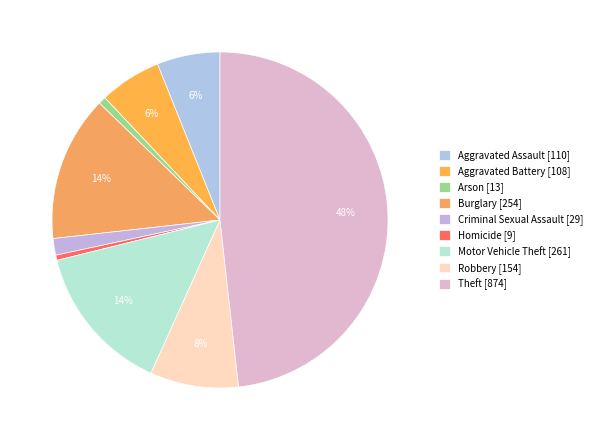

Which has a higher value, Aggravated Battery or Criminal Sexual Assault?

Aggravated Battery